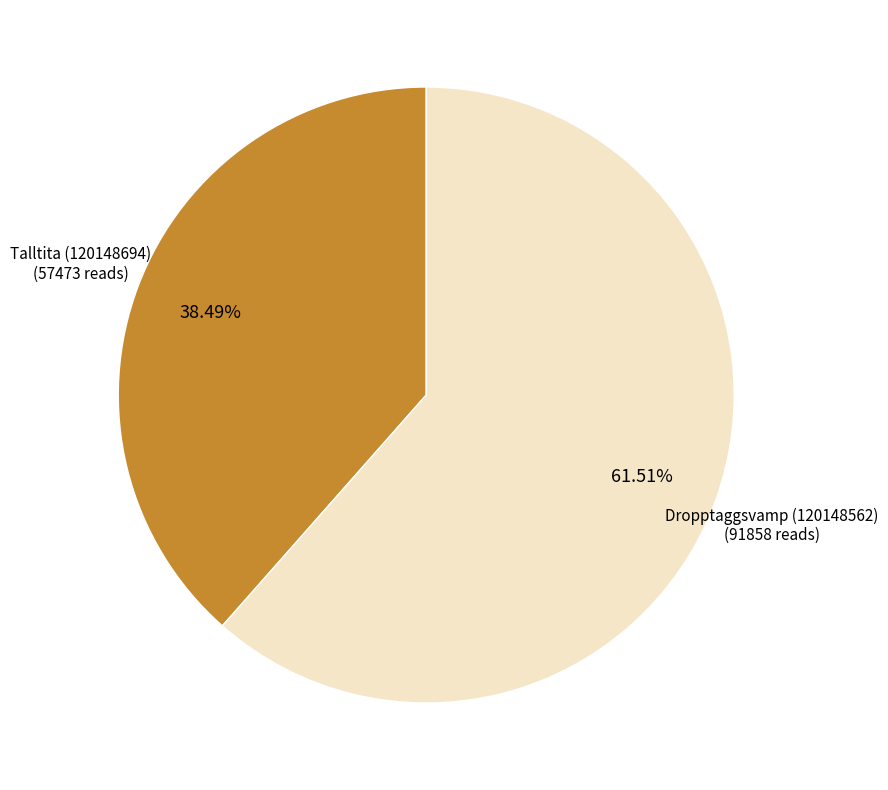

How many segments does this pie chart have?

2